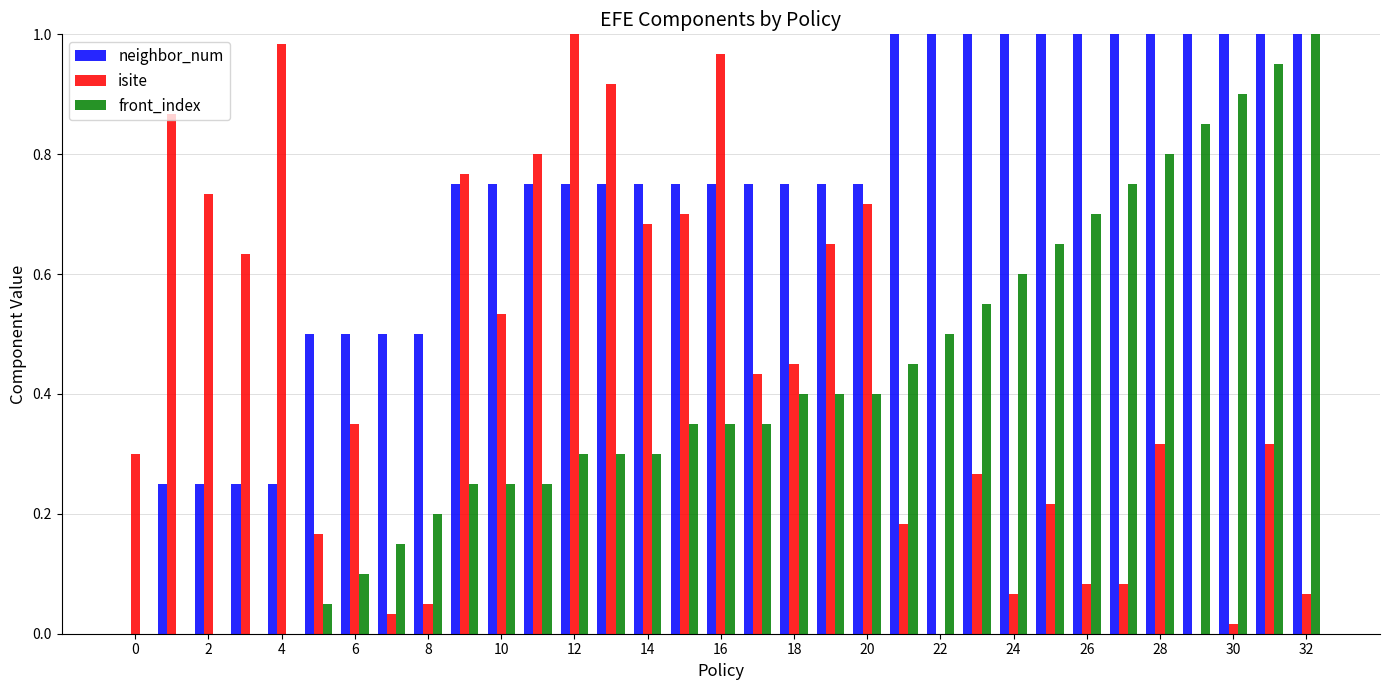

Which series has the largest total across all categories?

neighbor_num